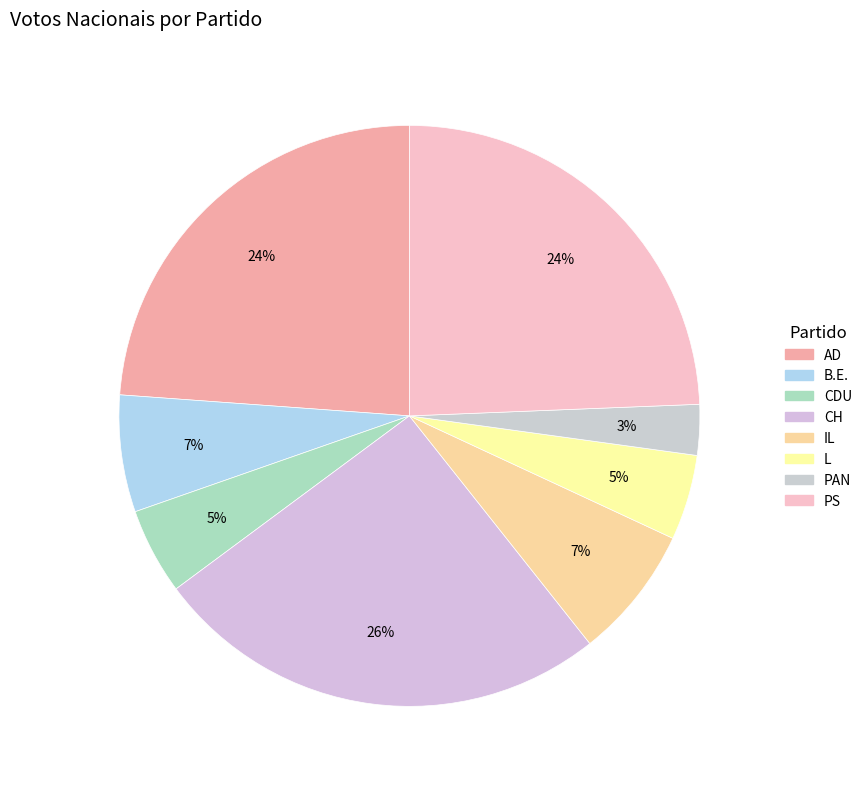

To the nearest percent, what is the average slice percentage?

12%